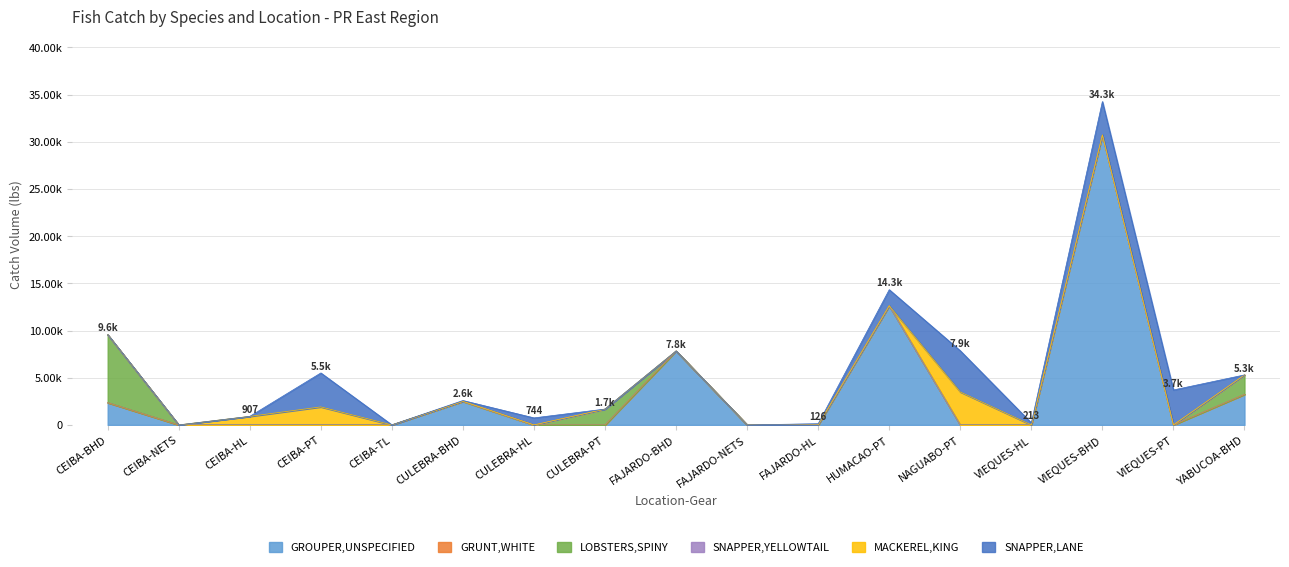

How many lines are shown in the chart?

6